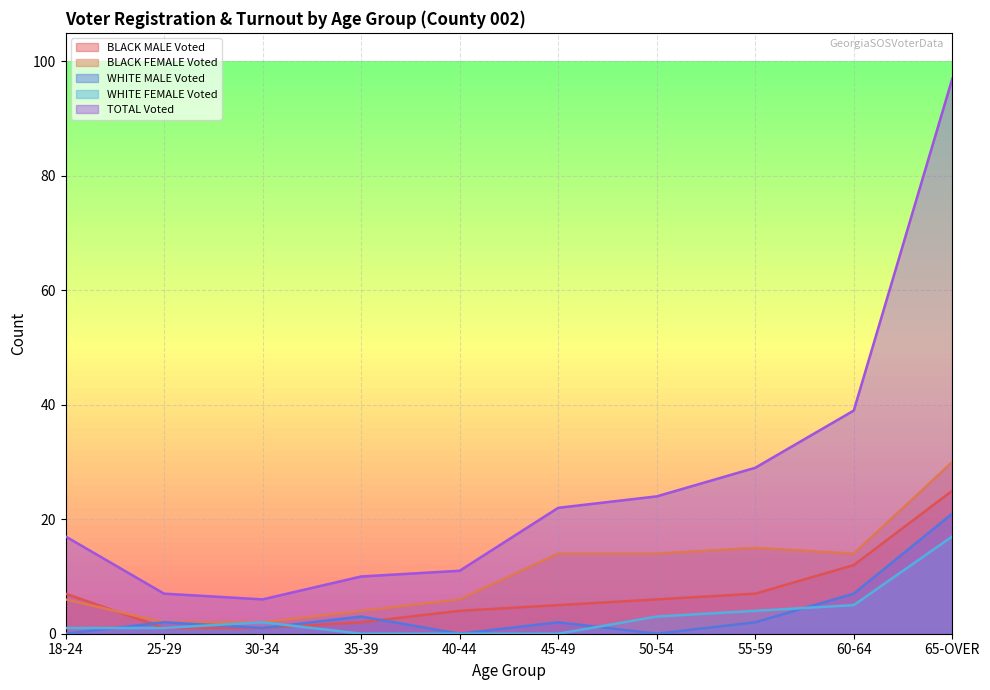

Which category has the lowest value across all series?

18-24